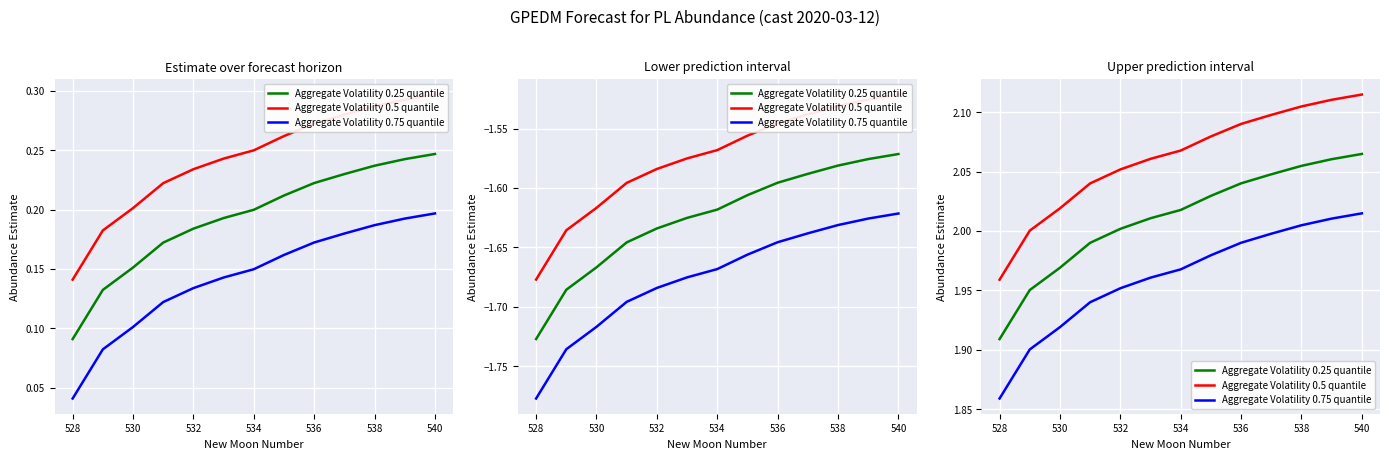

Which series has the widest spread of values?

Aggregate Volatility 0.75 quantile